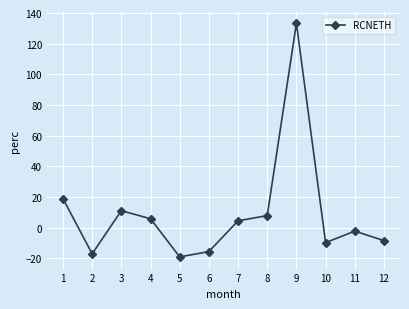

The chart shows a value of -34.0 at 5. True or false?

False